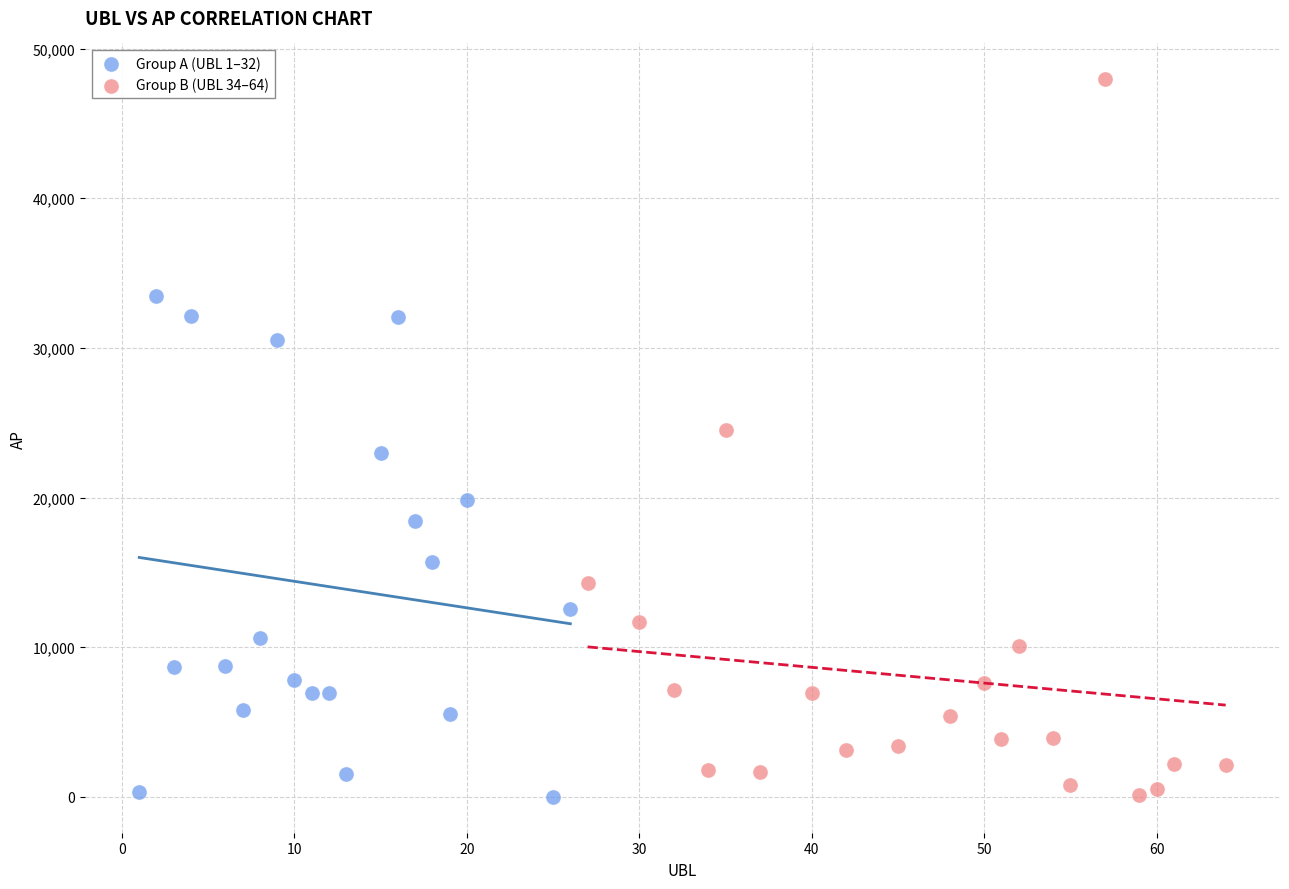

Which series has the largest Y range (max minus min)?

Group B (UBL 34–64)